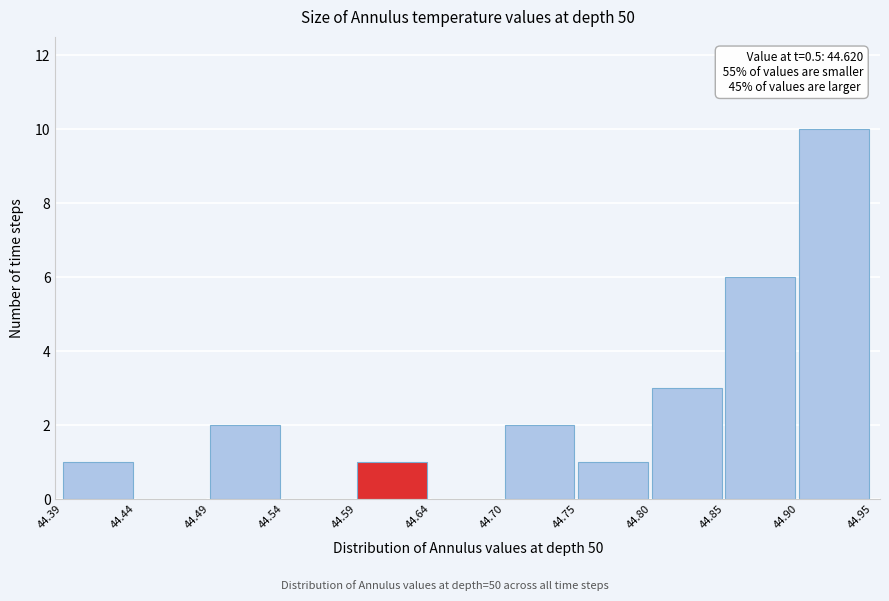

Which range on the x-axis has the tallest bar?

44.90 to 44.95